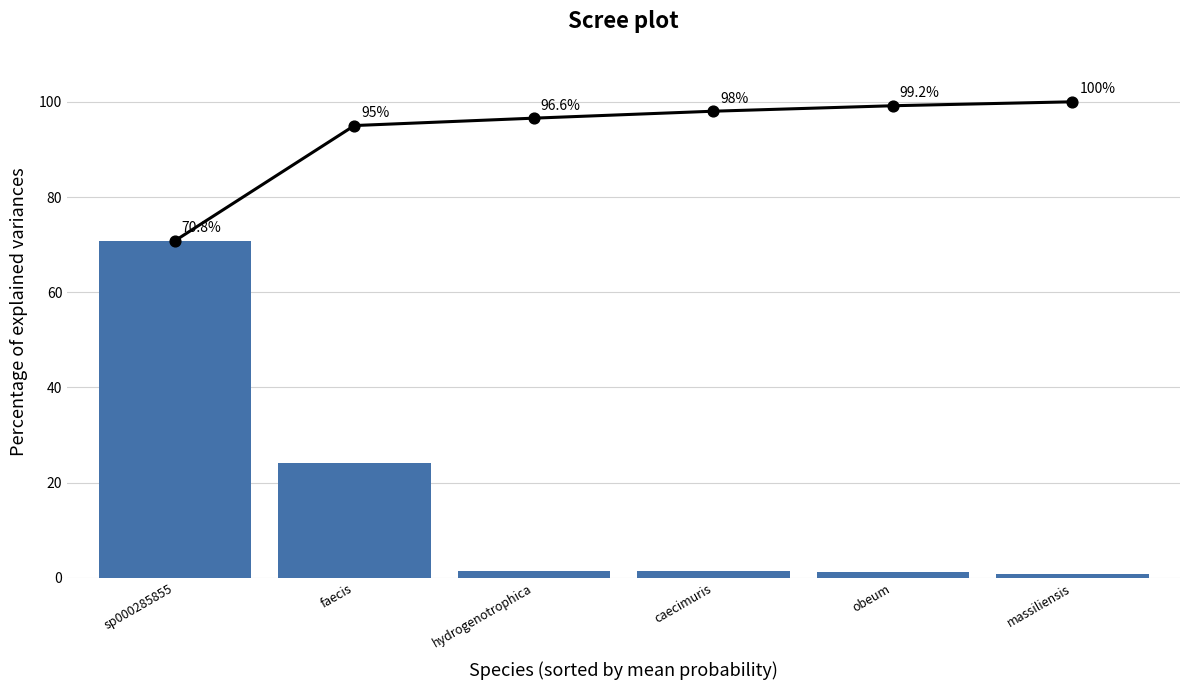

At which category is the sum across all series the highest?

sp000285855